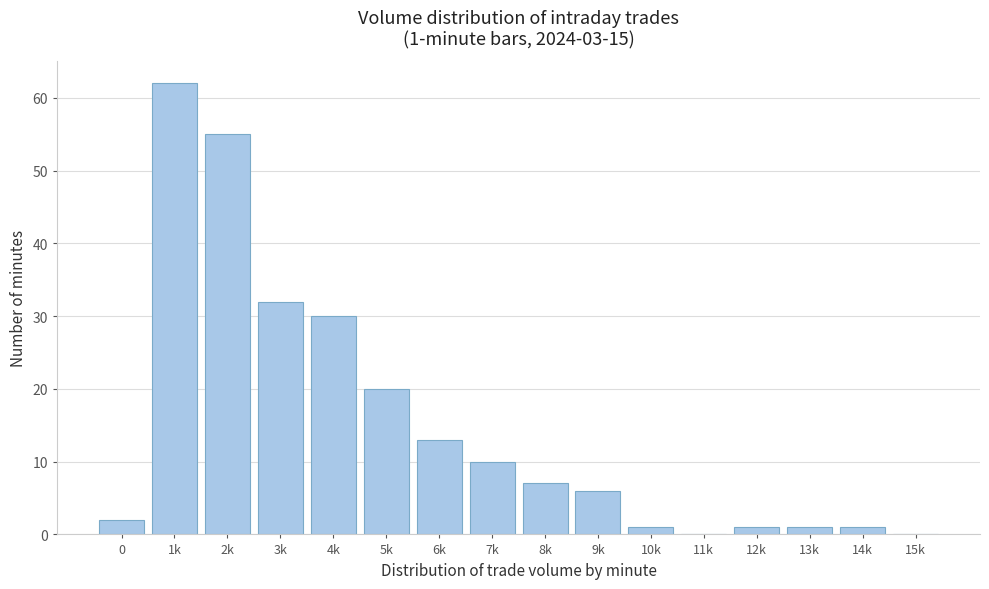

Reading left to right, transcribe all the data shown in this chart.

0=2	1k=62	2k=55	3k=32	4k=30	5k=20	6k=13	7k=10	8k=7	9k=6	10k=1	11k=0	12k=1	13k=1	14k=1	15k=0